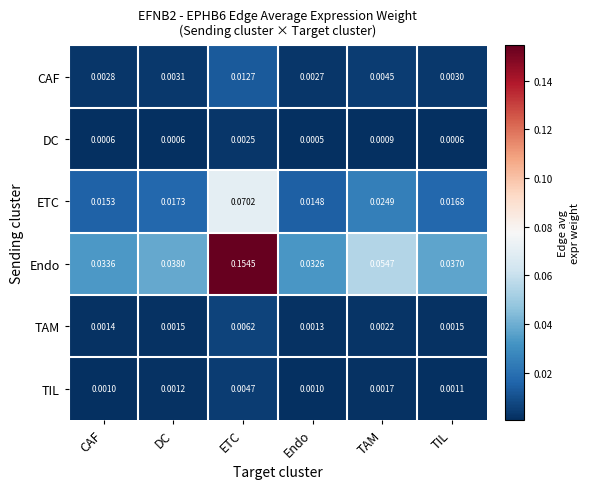

Between Endo and TIL, which series saw the biggest shift?

Endo